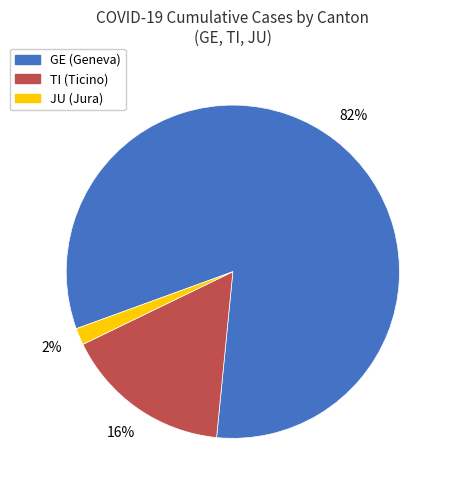

To the nearest percent, what is the difference between the largest and smallest slice percentages?

80%